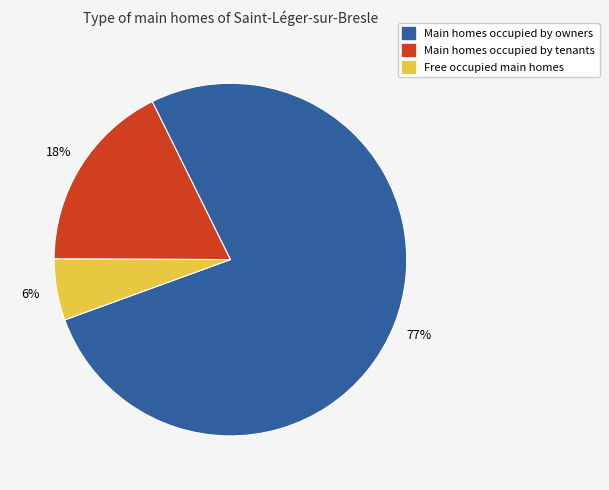

Does any single category account for the majority?

Yes